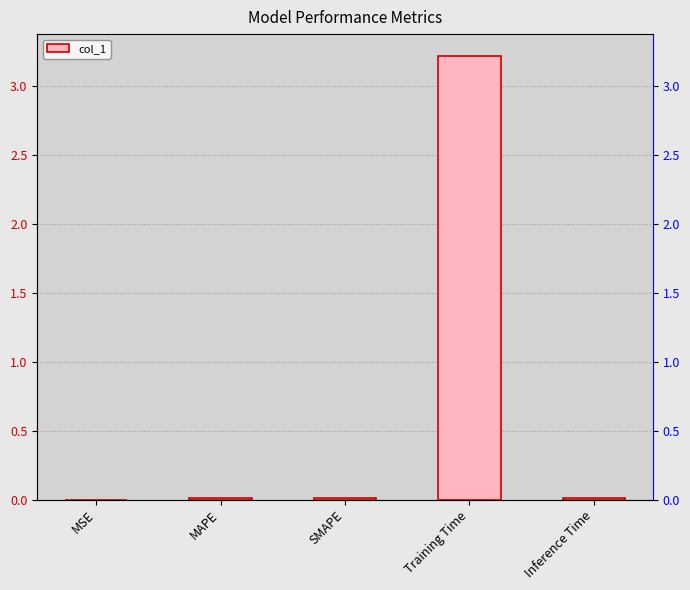

At which label is the value closest to 1?

Inference Time